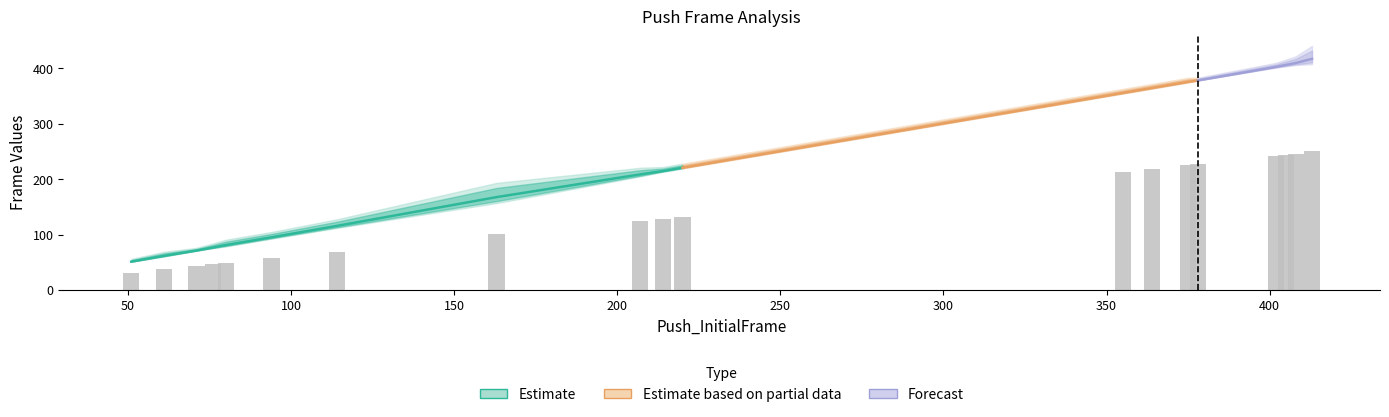

What is the difference between the maximum and second lowest values?

213.3